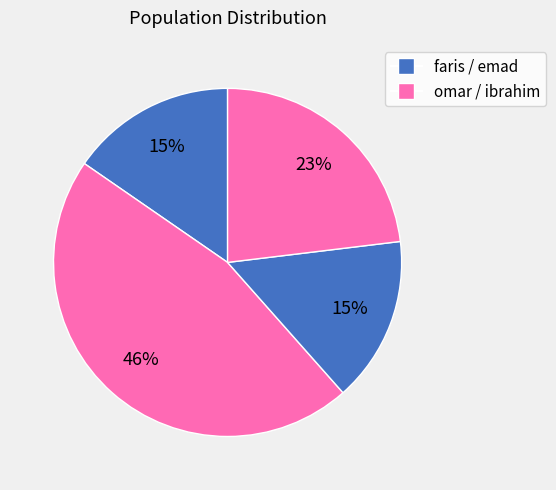

How many segments does this pie chart have?

4